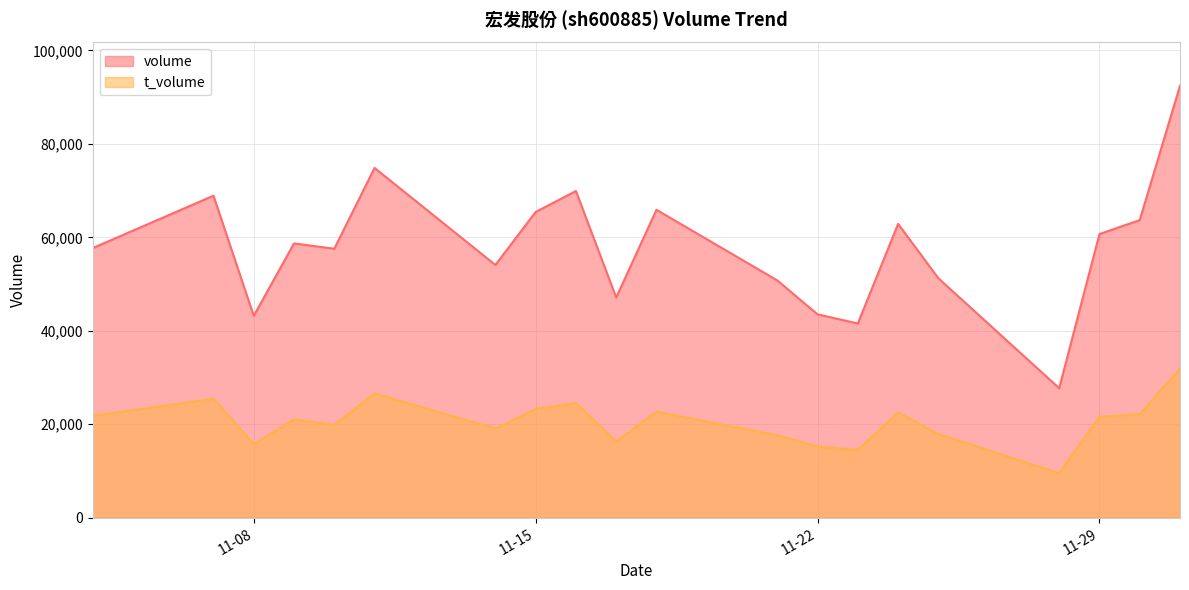

Reading left to right, transcribe all the data shown in this chart.

volume: 2022-12-01=92437	2022-11-30=63677	2022-11-29=60696	2022-11-28=27717	2022-11-25=51236	2022-11-24=62873	2022-11-23=41564	2022-11-22=43519	2022-11-21=50777	2022-11-18=65884	2022-11-17=47117	2022-11-16=69901	2022-11-15=65419	2022-11-14=54082	2022-11-11=74839	2022-11-10=57555	2022-11-09=58692	2022-11-08=43197	2022-11-07=68901	2022-11-04=57690
t_volume: 2022-12-01=31942	2022-11-30=22172	2022-11-29=21588	2022-11-28=9550	2022-11-25=17899	2022-11-24=22543	2022-11-23=14511	2022-11-22=15227	2022-11-21=17622	2022-11-18=22694	2022-11-17=16300	2022-11-16=24559	2022-11-15=23249	2022-11-14=19079	2022-11-11=26596	2022-11-10=19880	2022-11-09=21023	2022-11-08=15765	2022-11-07=25447	2022-11-04=21806